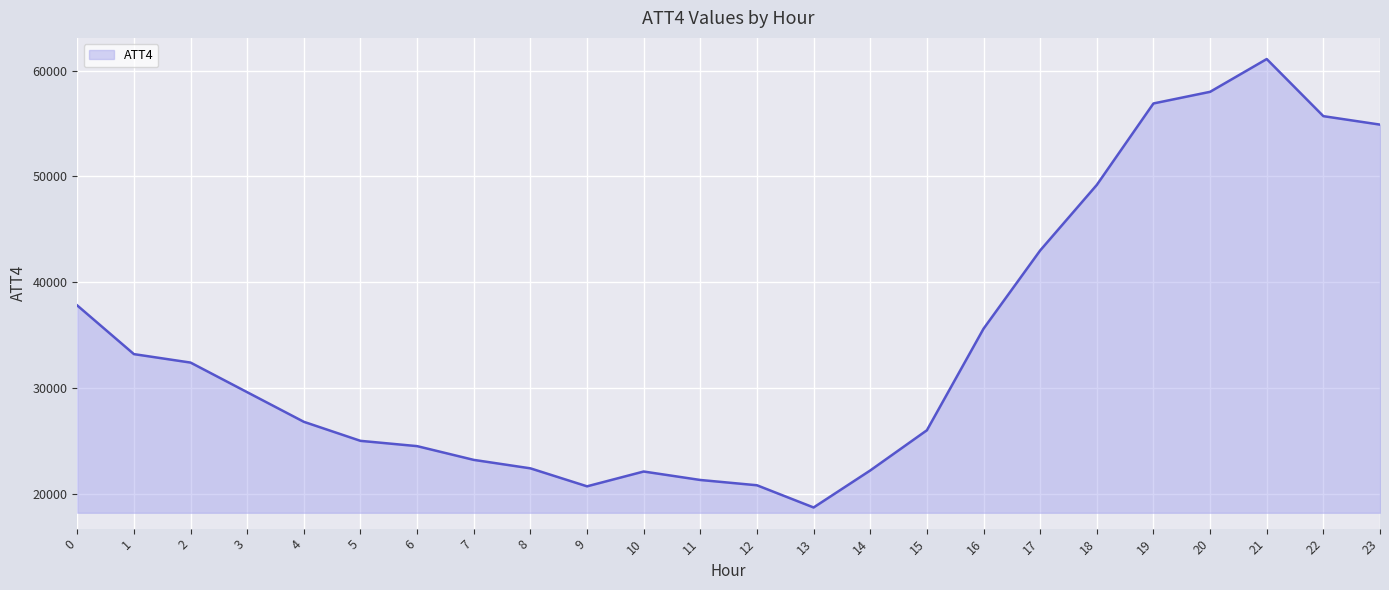

True or false: the data shows 43000 at 17.

True